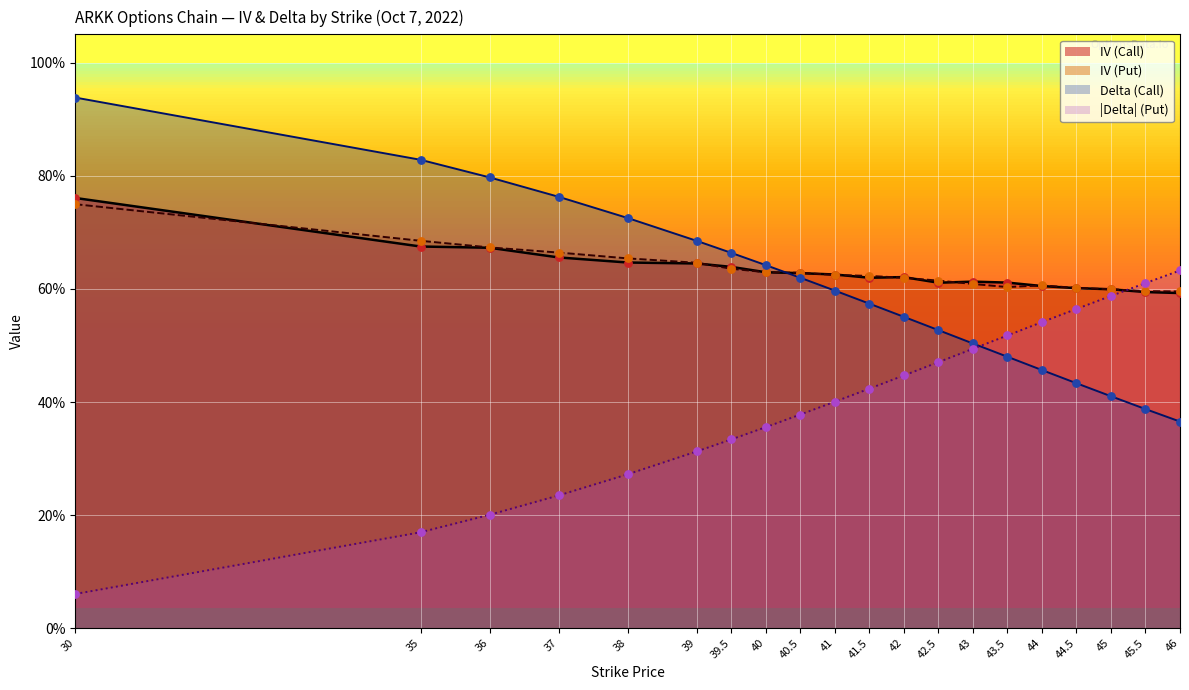

Which series has the largest total across all categories?

iv_put